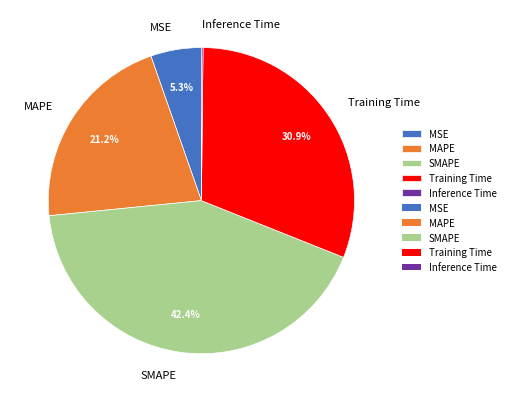

Which slice is the largest?

SMAPE